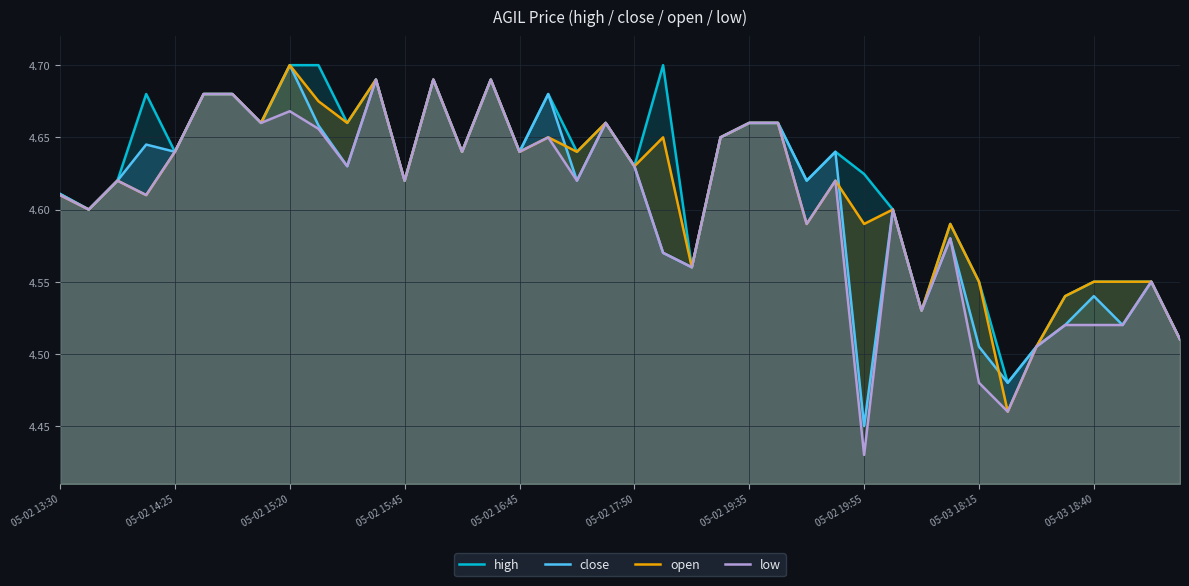

Reading left to right, transcribe all the data shown in this chart.

high: 4.6	4.6	4.6	4.7	4.6	4.7	4.7	4.7	4.7	4.7	4.7	4.7	4.6	4.7	4.6	4.7	4.6	4.7	4.6	4.7	4.6	4.7	4.6	4.7	4.7	4.7	4.6	4.6	4.6	4.6	4.5	4.6	4.5	4.5	4.5	4.5	4.5	4.5	4.5	4.5
close: 4.6	4.6	4.6	4.6	4.6	4.7	4.7	4.7	4.7	4.7	4.6	4.7	4.6	4.7	4.6	4.7	4.6	4.7	4.6	4.7	4.6	4.6	4.6	4.7	4.7	4.7	4.6	4.6	4.5	4.6	4.5	4.6	4.5	4.5	4.5	4.5	4.5	4.5	4.5	4.5
open: 4.6	4.6	4.6	4.6	4.6	4.7	4.7	4.7	4.7	4.7	4.7	4.7	4.6	4.7	4.6	4.7	4.6	4.7	4.6	4.7	4.6	4.7	4.6	4.7	4.7	4.7	4.6	4.6	4.6	4.6	4.5	4.6	4.5	4.5	4.5	4.5	4.5	4.5	4.5	4.5
low: 4.6	4.6	4.6	4.6	4.6	4.7	4.7	4.7	4.7	4.7	4.6	4.7	4.6	4.7	4.6	4.7	4.6	4.7	4.6	4.7	4.6	4.6	4.6	4.7	4.7	4.7	4.6	4.6	4.4	4.6	4.5	4.6	4.5	4.5	4.5	4.5	4.5	4.5	4.5	4.5